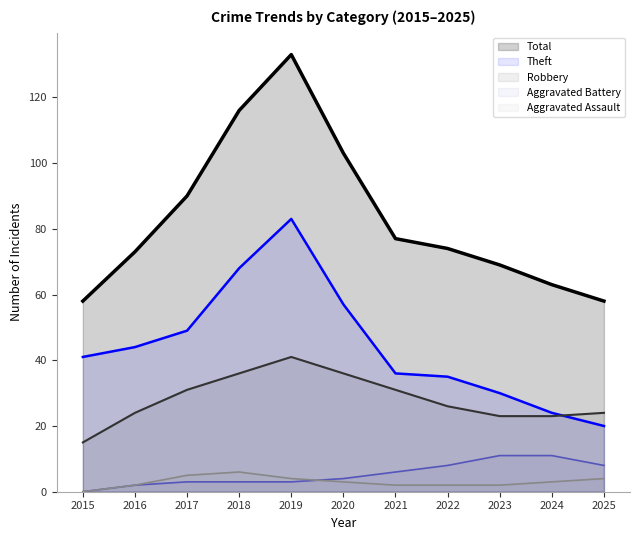

At how many categories does at least one series exceed 25?

11